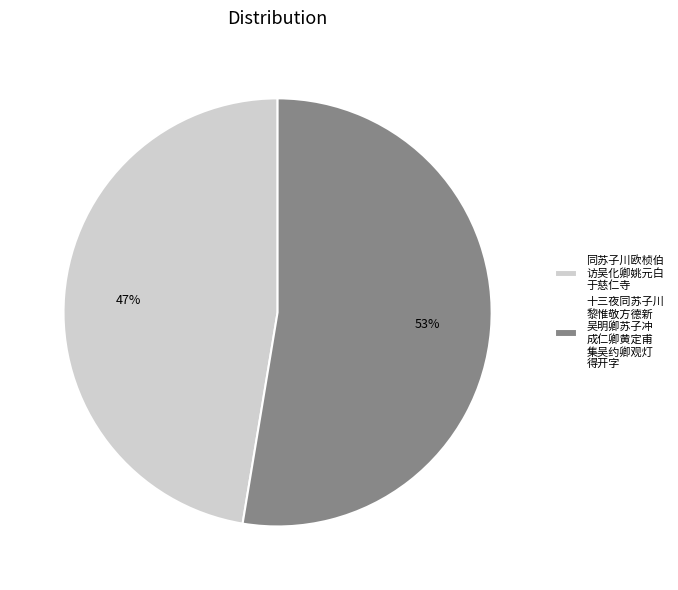

Is the sum of 十三夜同苏子川 黎惟敬方德新 吴明卿苏子冲 成仁卿黄定甫 集吴约卿观灯 得开字 and 同苏子川欧桢伯 访吴化卿姚元白 于慈仁寺 greater than half?

Yes